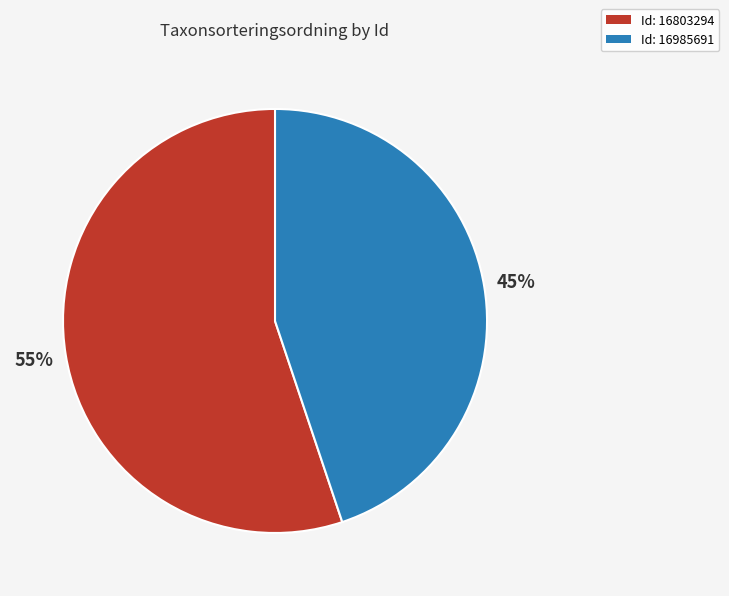

Rank the categories by value from highest to lowest.

Id: 16803294, Id: 16985691